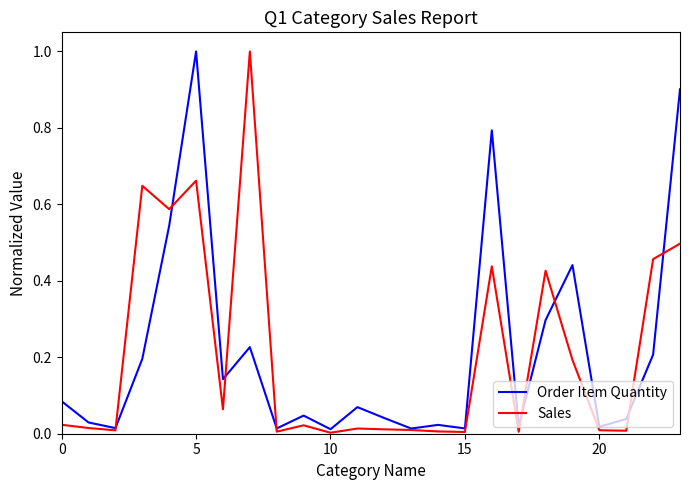

After their last crossing, which series has the higher values: Sales or Order Item Quantity?

Order Item Quantity